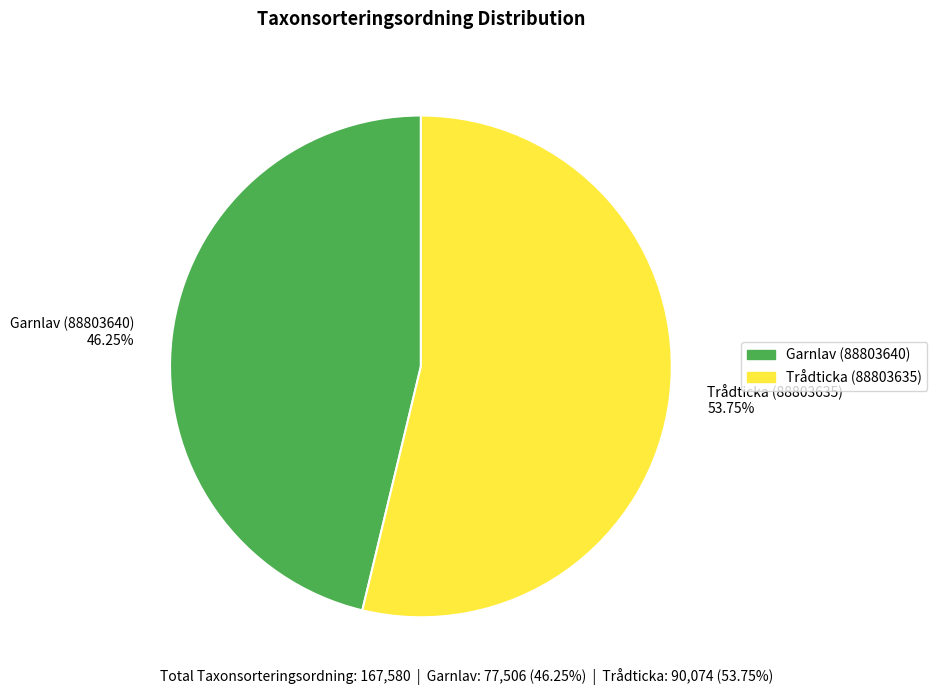

Approximately how many times larger is the value at Garnlav (88803640) compared to Trådticka (88803635)?

0.9